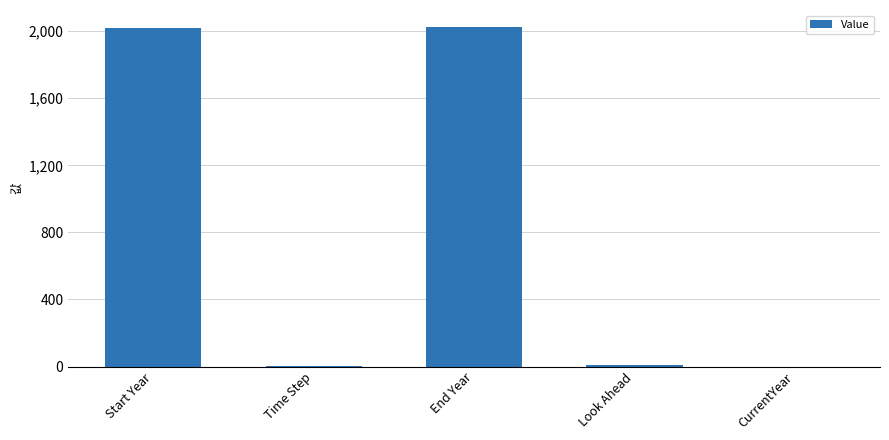

How many data points does each series have?

5